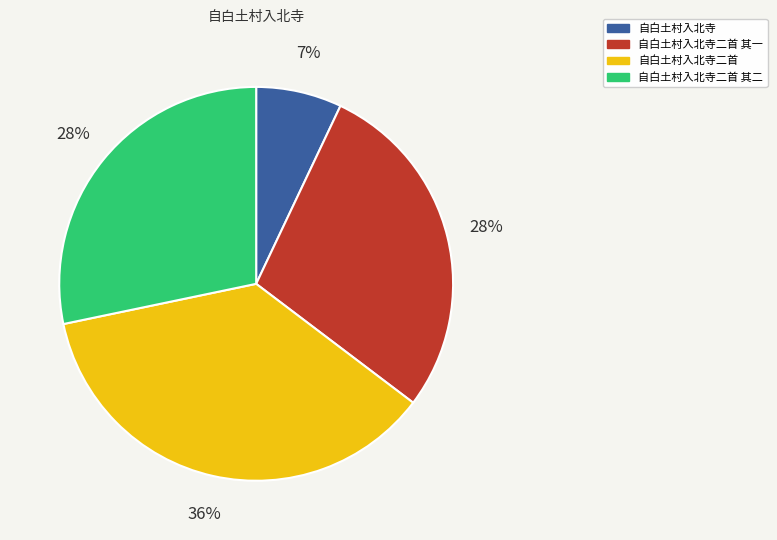

To the nearest percent, what is the difference between the largest and smallest slice percentages?

29%